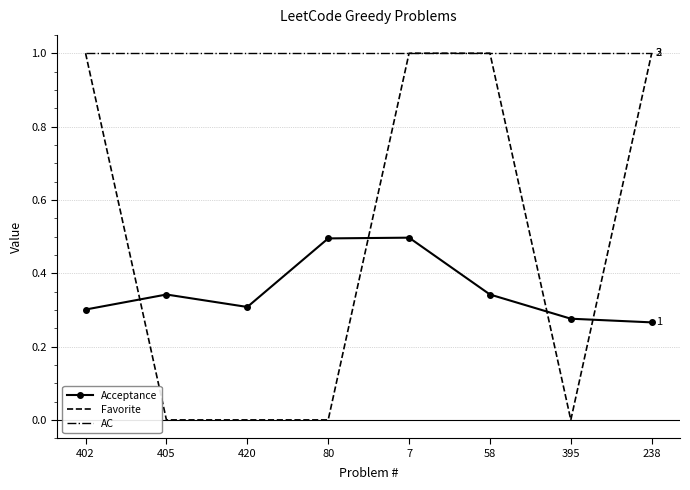

What is the greatest value displayed?

1.0